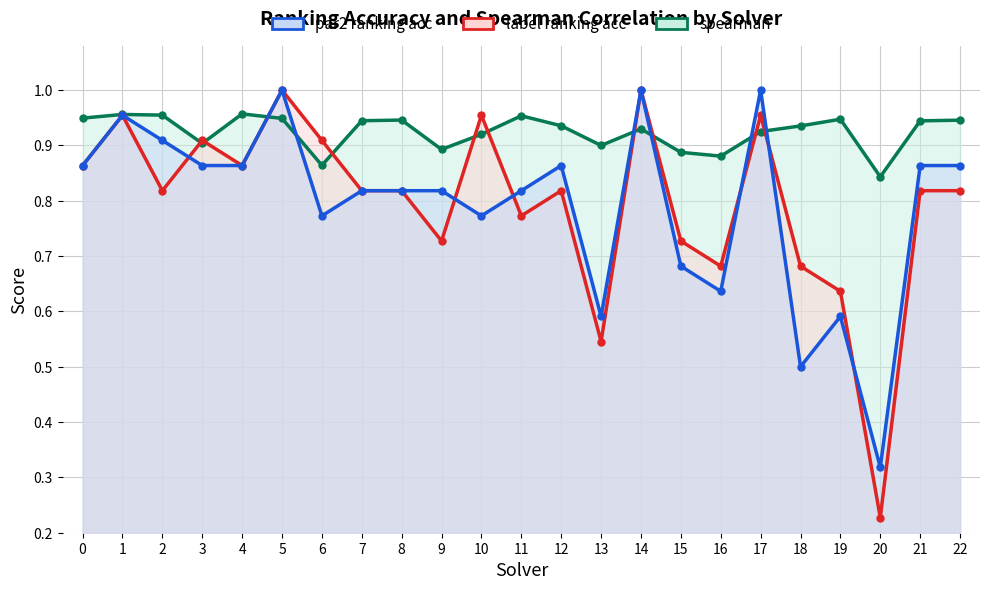

What is the smallest value displayed?

0.2